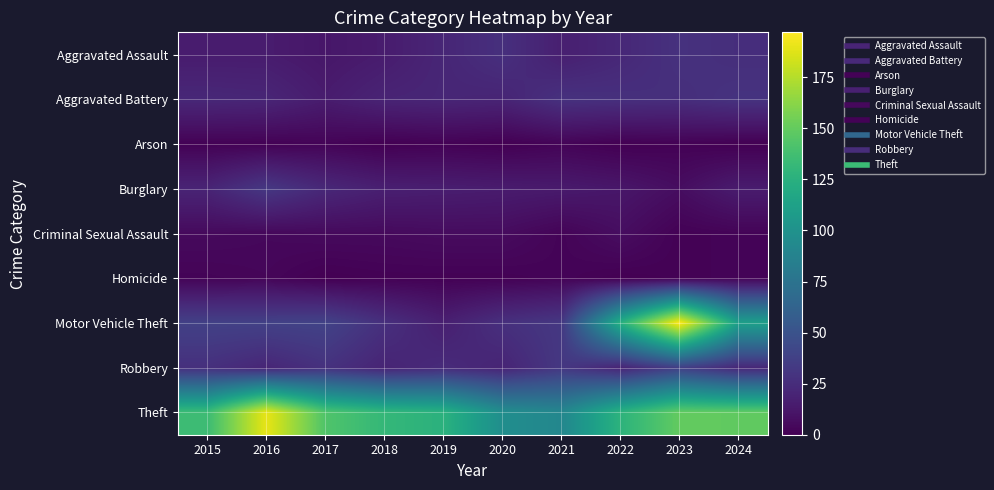

Reading right to left, what are all the values shown in this chart?

Aggravated Assault: 2024=26	2023=28	2022=22	2021=17	2020=27	2019=21	2018=15	2017=12	2016=15	2015=15
Aggravated Battery: 2024=29	2023=26	2022=27	2021=28	2020=20	2019=21	2018=20	2017=15	2016=21	2015=22
Arson: 2024=0	2023=1	2022=0	2021=2	2020=0	2019=1	2018=0	2017=2	2016=1	2015=1
Burglary: 2024=15	2023=7	2022=12	2021=14	2020=15	2019=16	2018=17	2017=22	2016=32	2015=20
Criminal Sexual Assault: 2024=2	2023=1	2022=7	2021=2	2020=6	2019=6	2018=5	2017=5	2016=4	2015=5
Homicide: 2024=2	2023=1	2022=0	2021=2	2020=1	2019=1	2018=1	2017=0	2016=3	2015=2
Motor Vehicle Theft: 2024=111	2023=197	2022=124	2021=32	2020=27	2019=17	2018=27	2017=39	2016=38	2015=38
Robbery: 2024=22	2023=37	2022=20	2021=32	2020=20	2019=24	2018=20	2017=28	2016=21	2015=27
Theft: 2024=149	2023=150	2022=127	2021=91	2020=97	2019=126	2018=131	2017=143	2016=190	2015=135